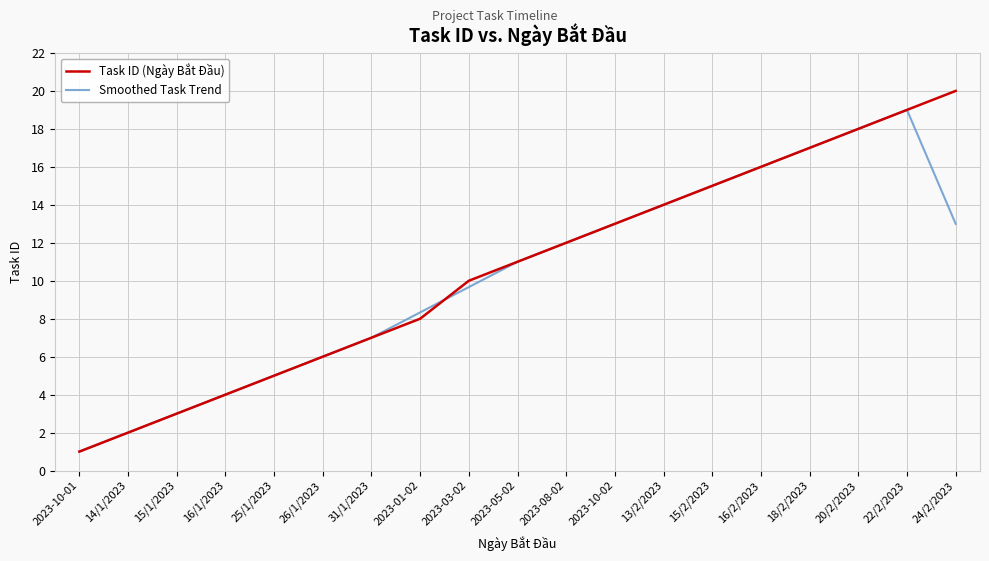

Which series has the widest spread of values?

Task ID (Ngày Bắt Đầu)